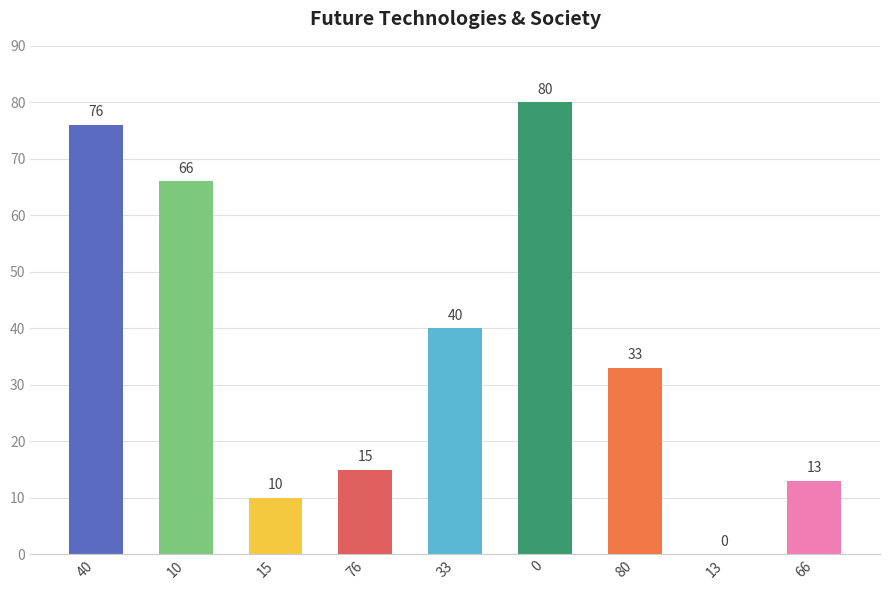

Between 66 and 76, which is larger?

76